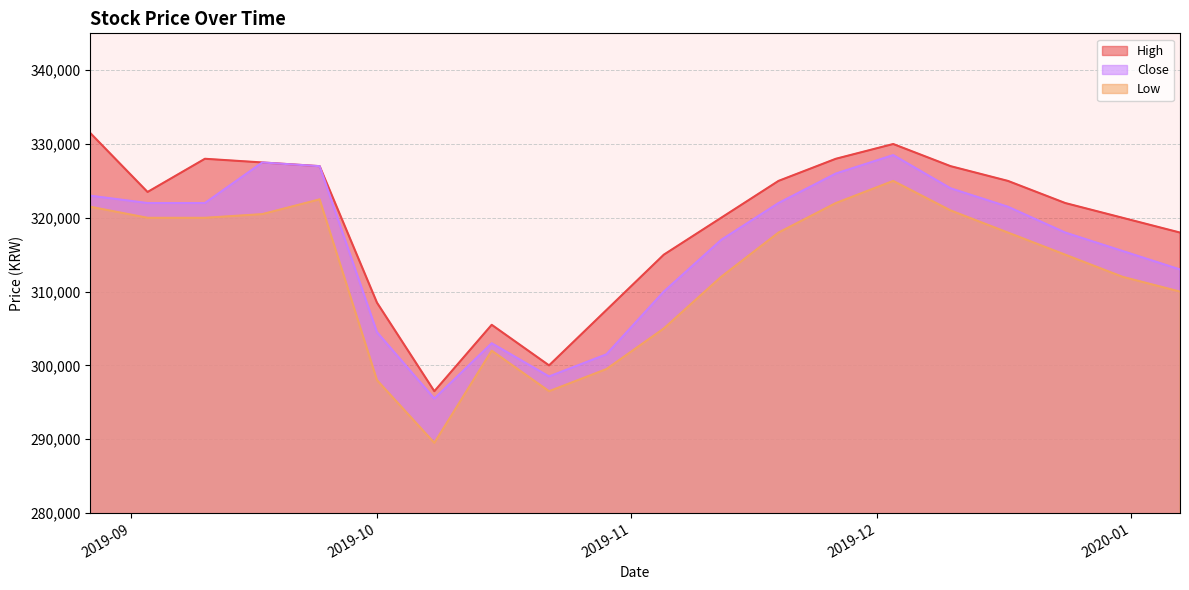

Which category has the highest value in the High series?

2019-08-27